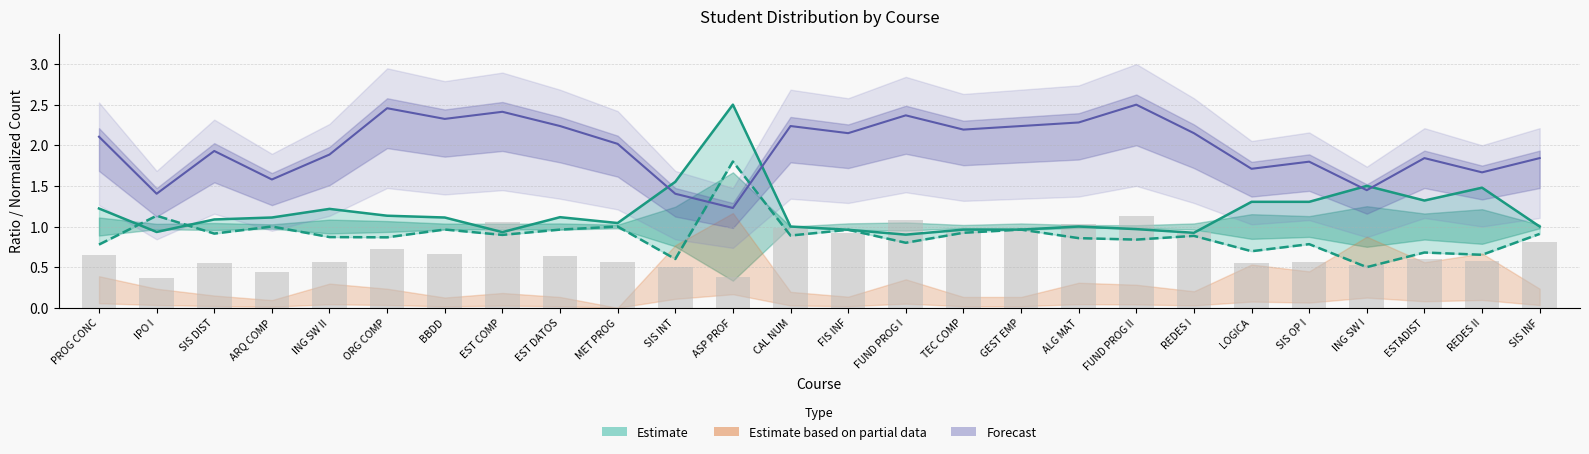

The GP ratio upper (col_7) series shows 0.8 at EST DATOS. True or false?

False